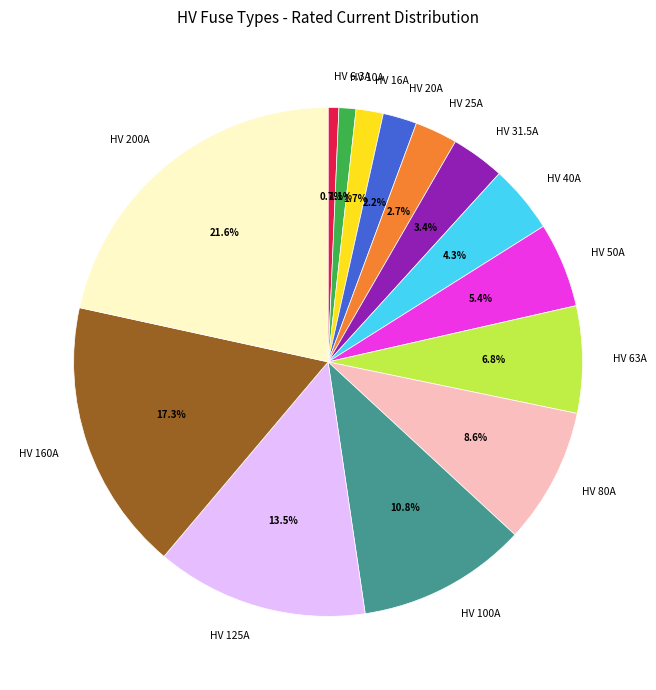

Combined, do HV 31.5A and HV 160A account for over 50%?

No